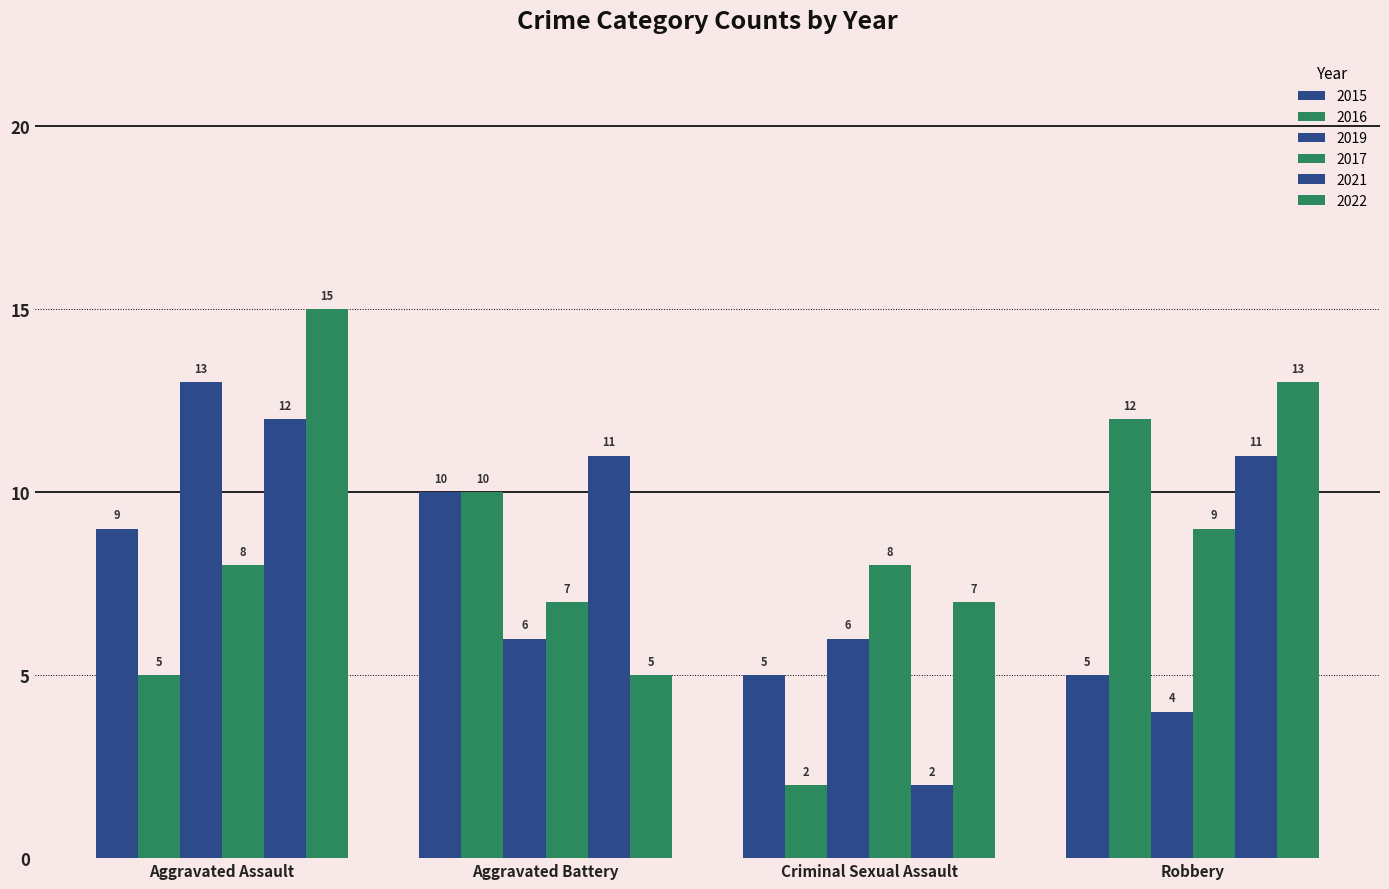

What is the total value across all series at Criminal Sexual Assault?

30